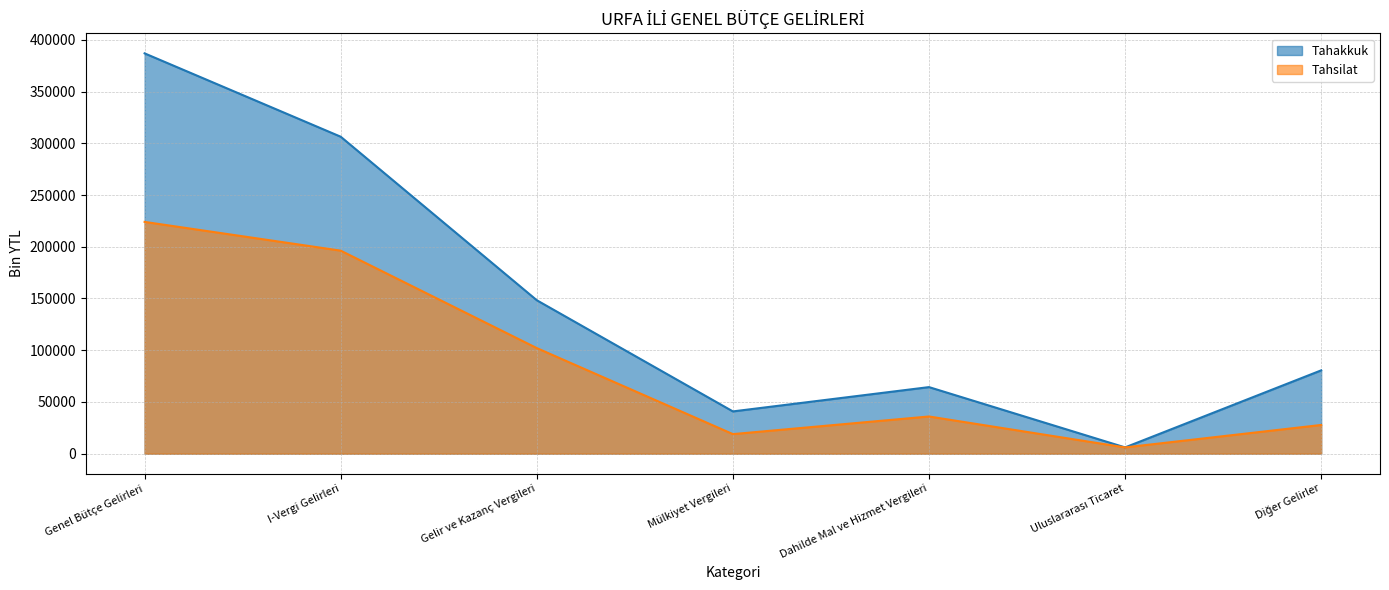

How many series are shown in this chart?

2